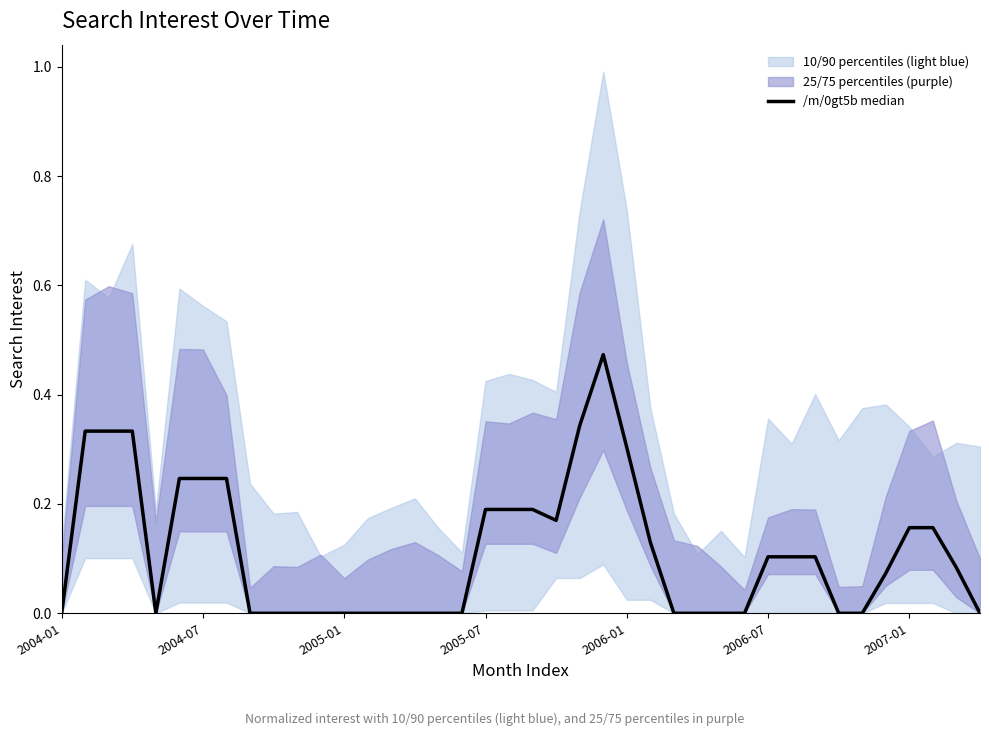

The value at 32 is 0.1. True or false?

True